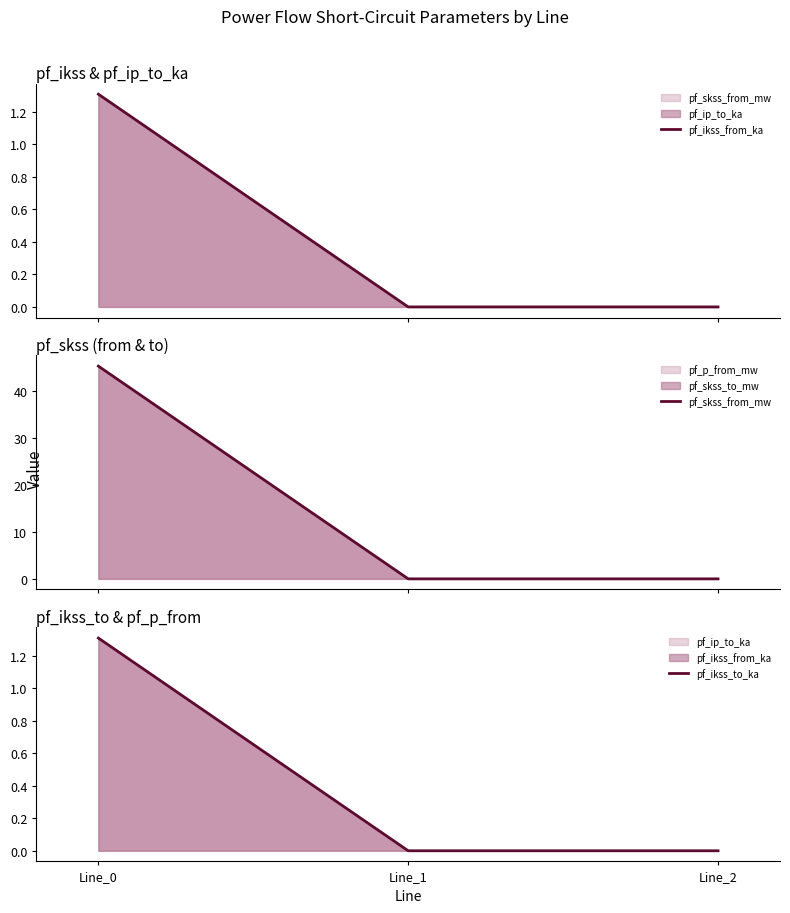

Which category has the lowest value across all series?

Line_1